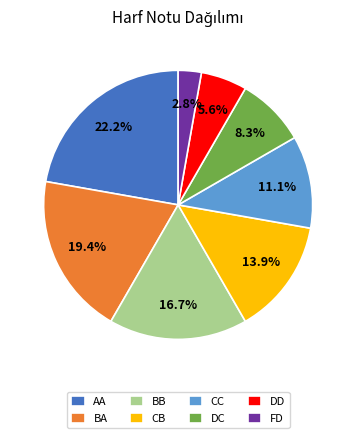

Which category has the smallest portion of the pie?

FD